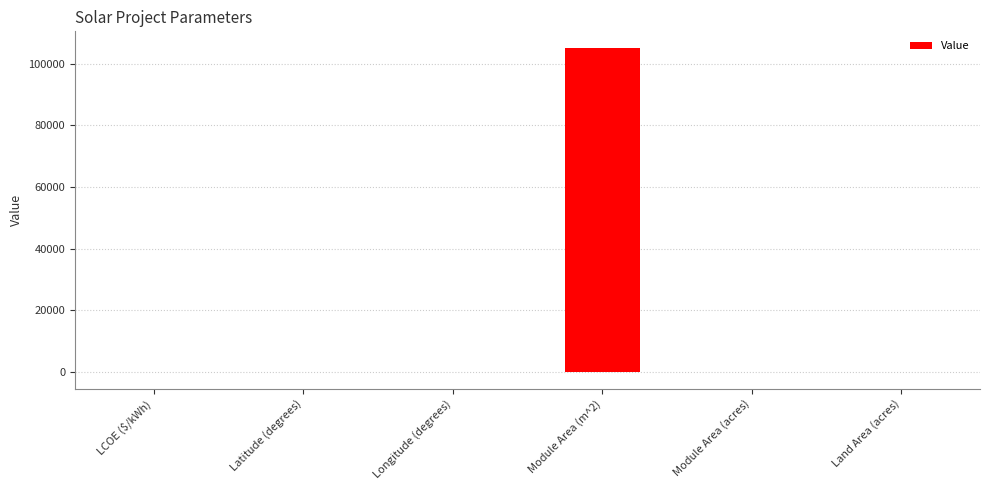

Is it true that the value at Module Area (m^2) is 143757.8?

False